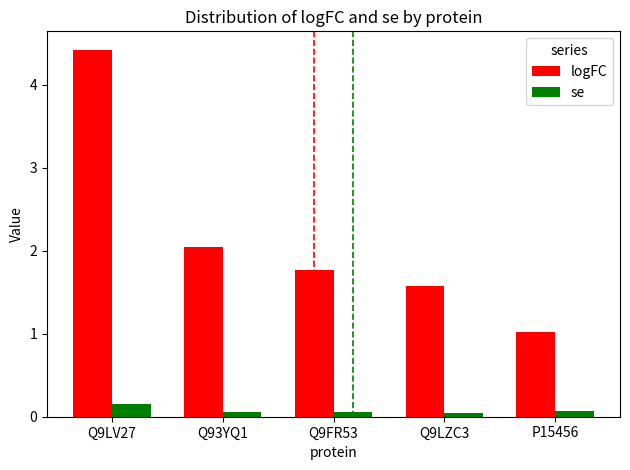

The value of logFC at P15456 is 1.0. True or false?

True